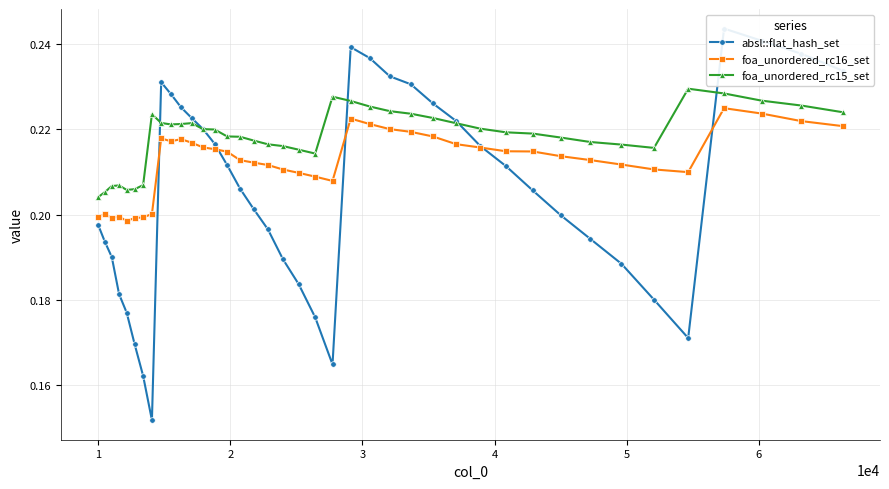

In foa_unordered_rc16_set, how many points are higher than both neighbors (excluding endpoints)?

6